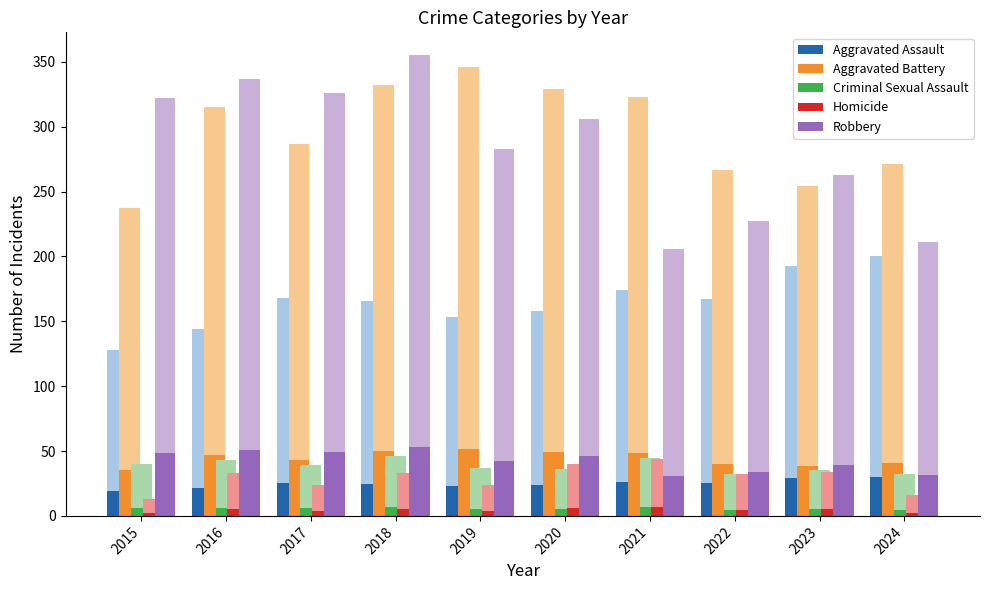

What is the total value across all series at 2015?

111.0